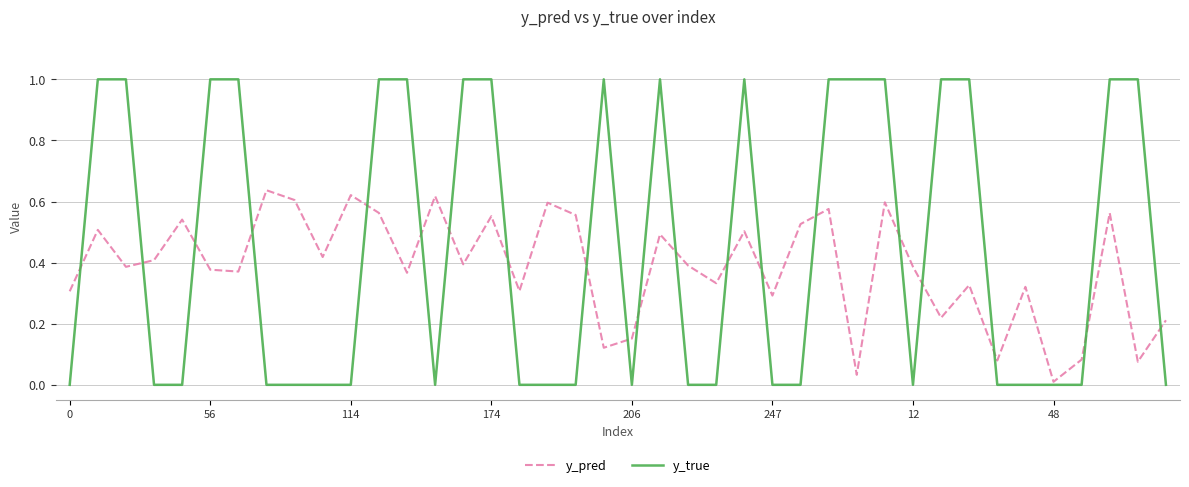

What is the maximum value shown in the chart?

1.0